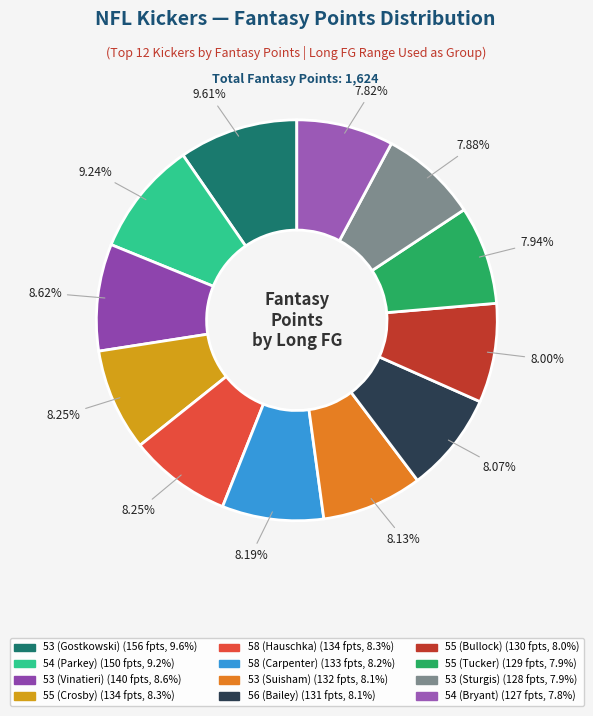

Rank the categories by value from lowest to highest.

54 (Bryant), 53 (Sturgis), 55 (Tucker), 55 (Bullock), 56 (Bailey), 53 (Suisham), 58 (Carpenter), 55 (Crosby), 58 (Hauschka), 53 (Vinatieri), 54 (Parkey), 53 (Gostkowski)